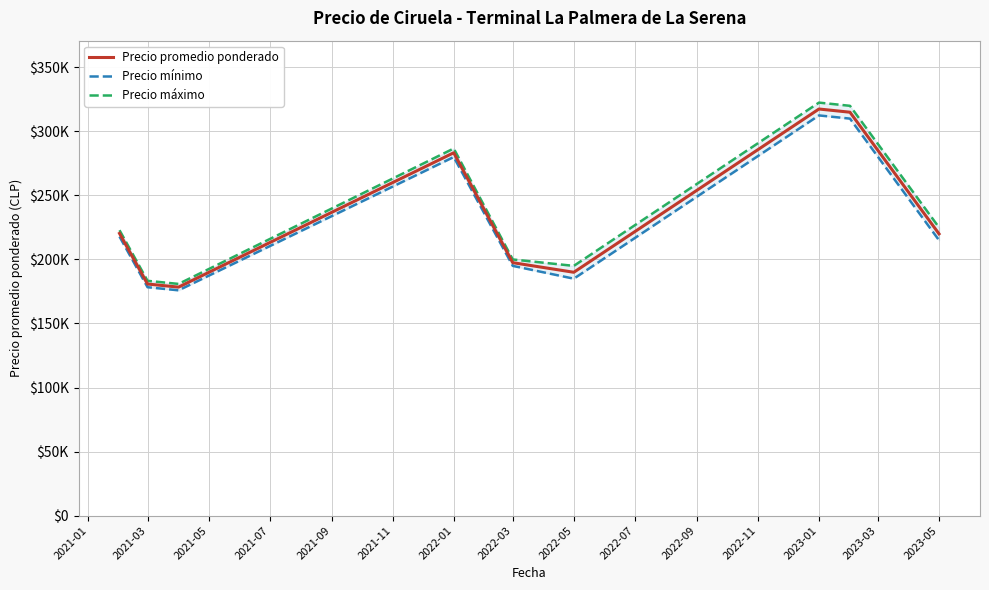

How many lines are shown in the chart?

3